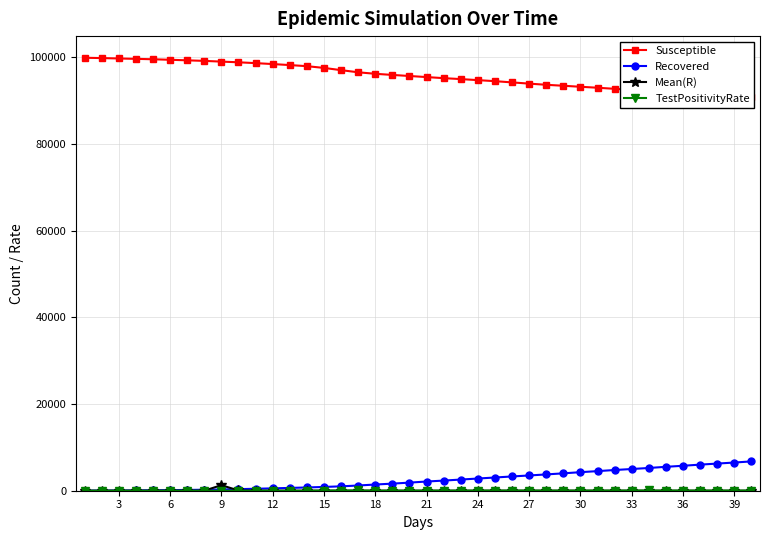

How many series are shown in this chart?

4